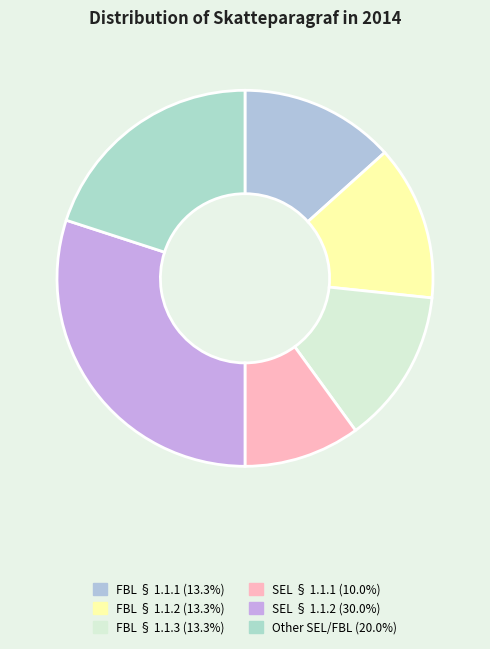

Is it true that Other SEL/FBL is 12% of the pie?

False